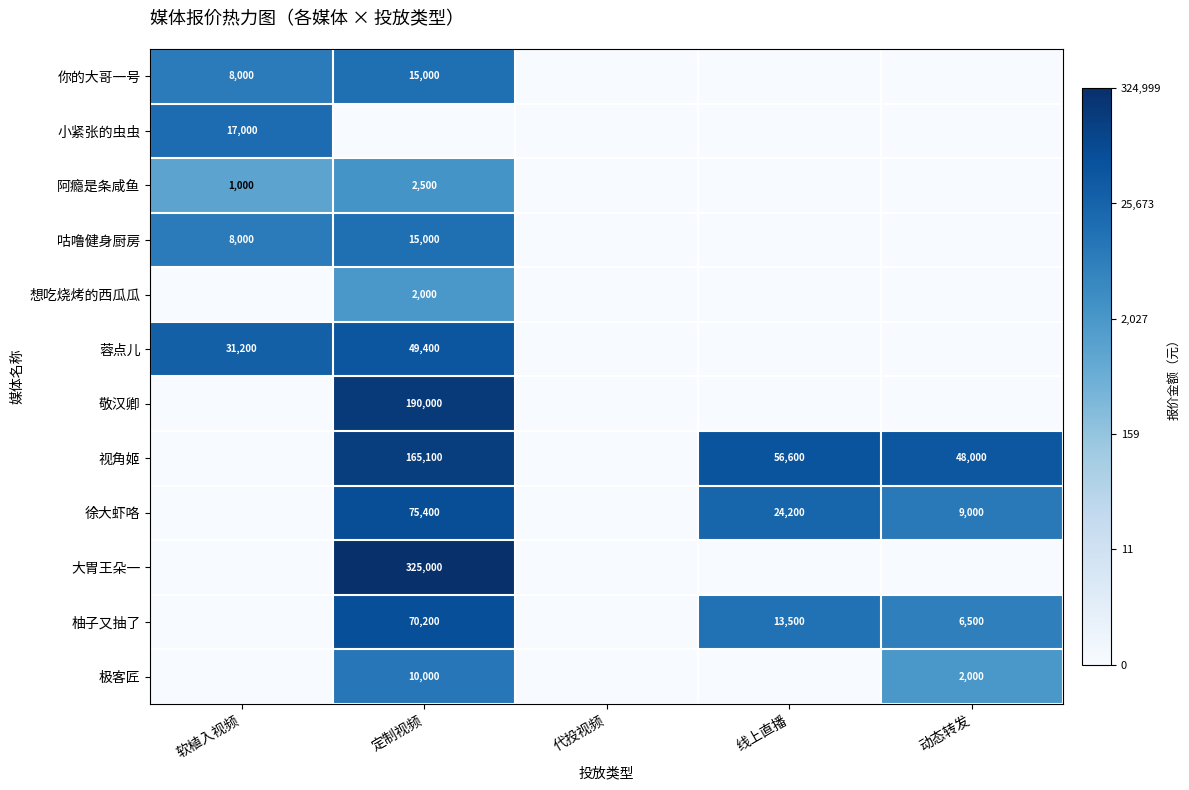

What is the difference between the 阿瘾是条咸鱼 values at 软植入视频 and 定制视频?

1500